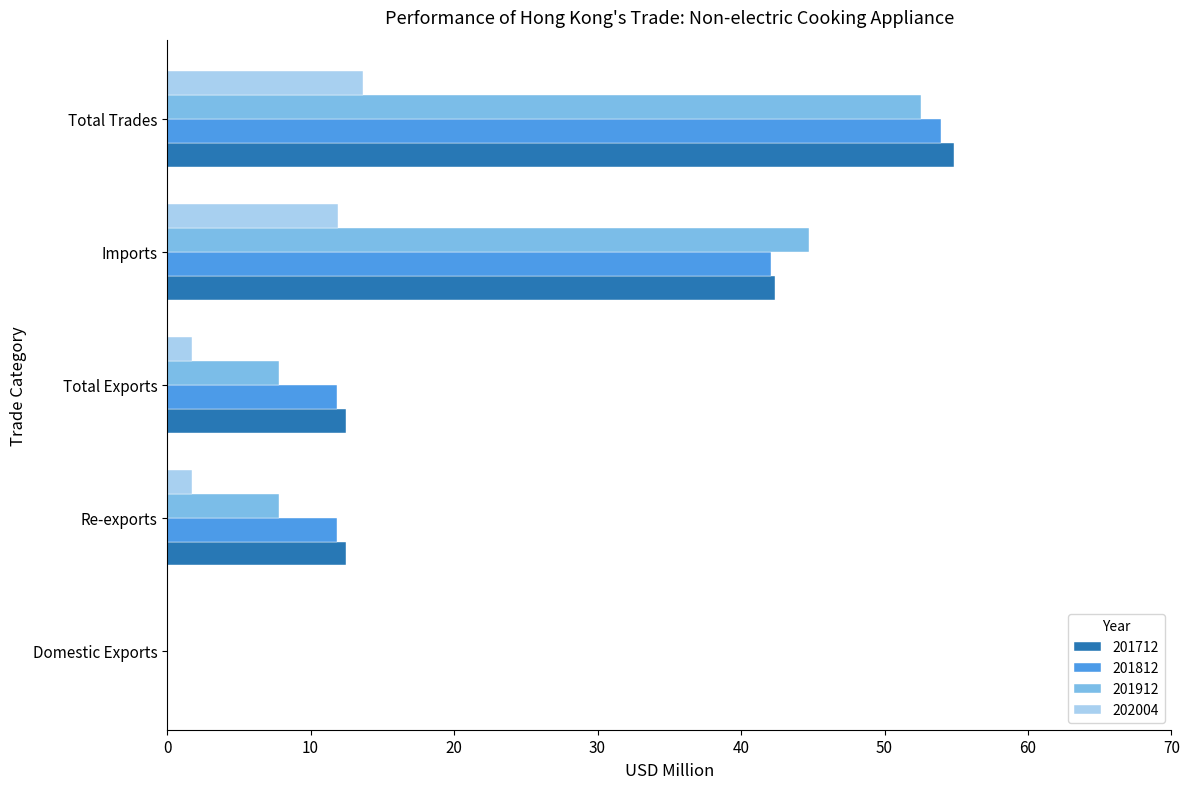

Count the number of data series in this chart.

4